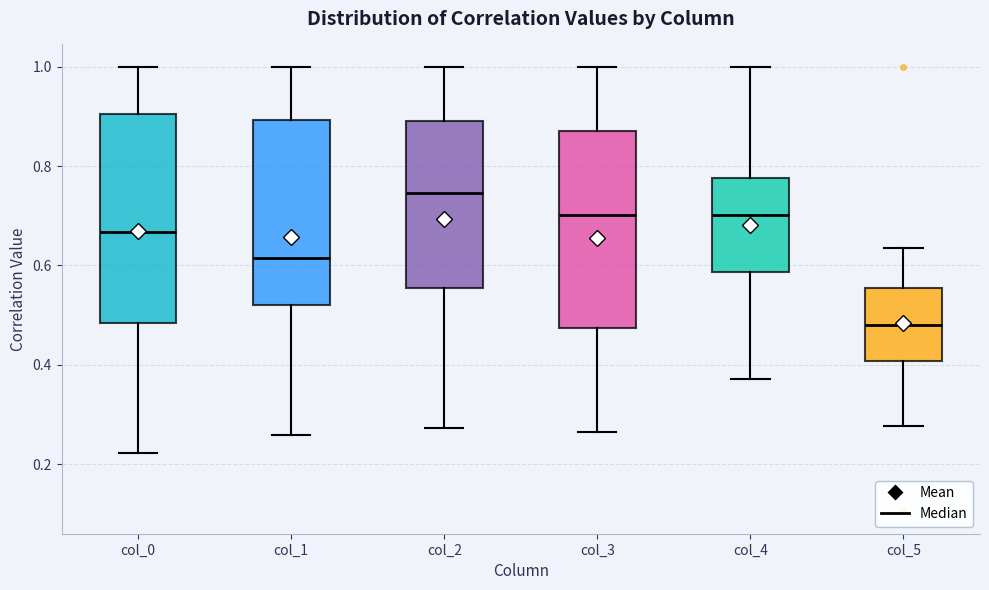

Comparing the boxes themselves (not the whiskers), which one is the tallest?

col_0